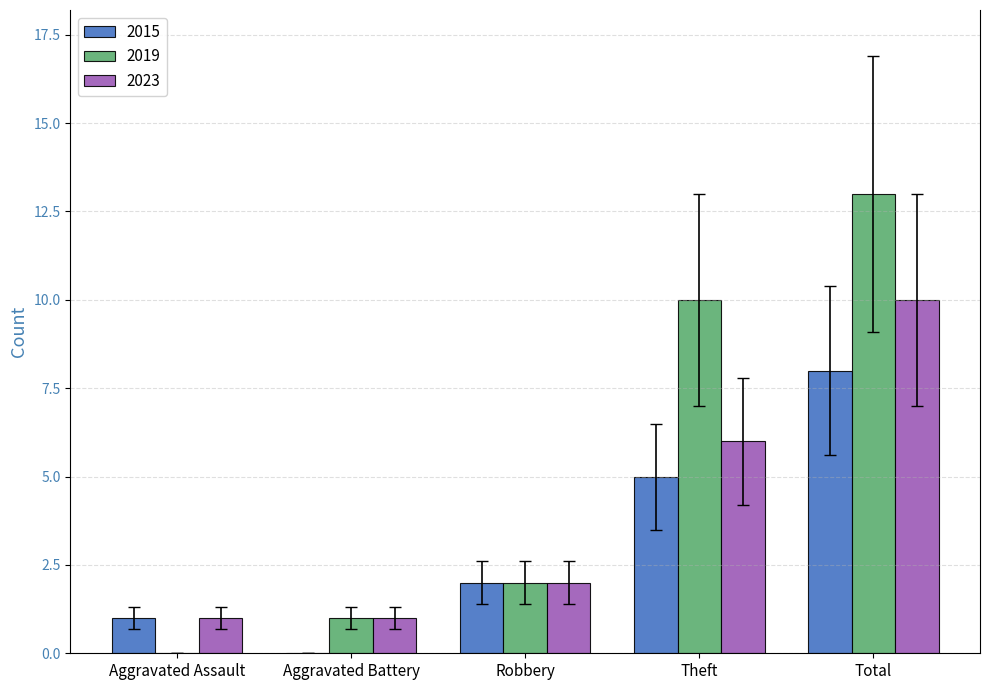

The 2015 series shows 1 at Robbery. True or false?

False